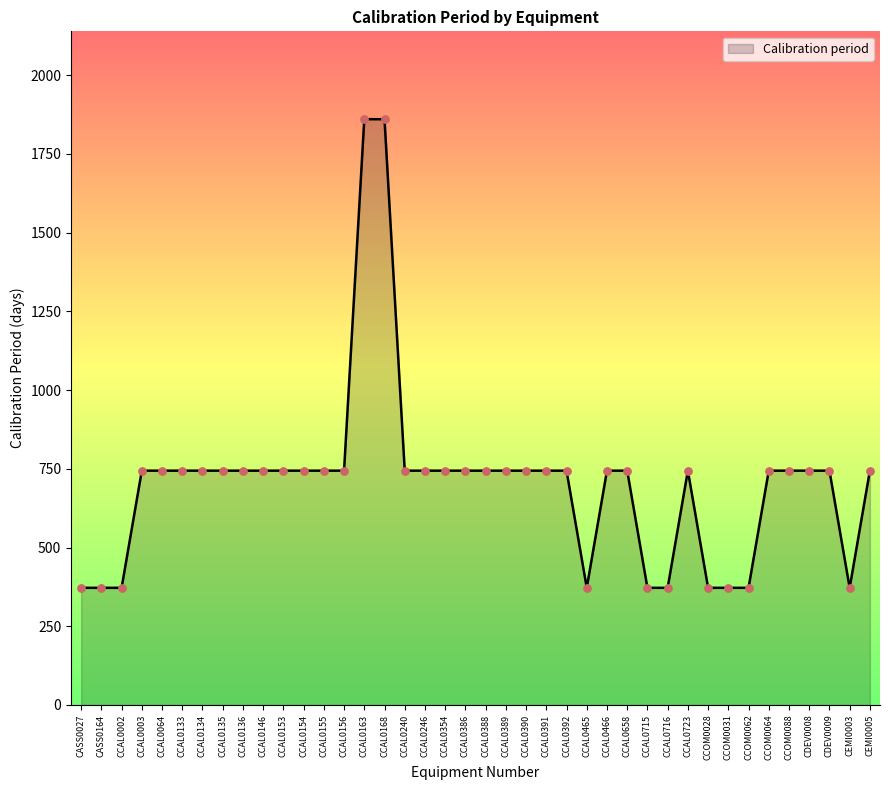

What is the change in value from CCAL0390 to CCAL0715?

-372